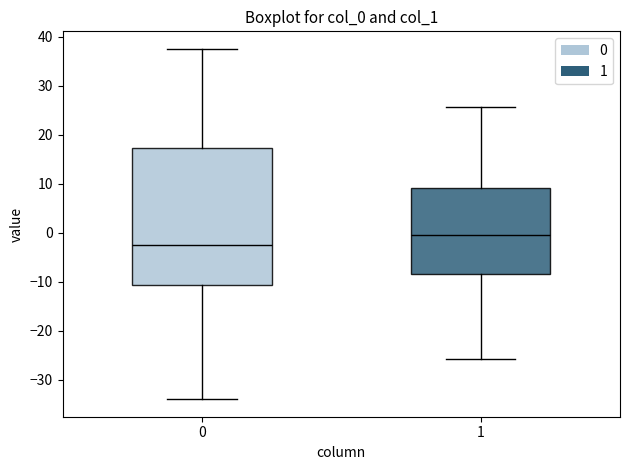

Which box is the tallest, from its lower edge to its upper edge?

0